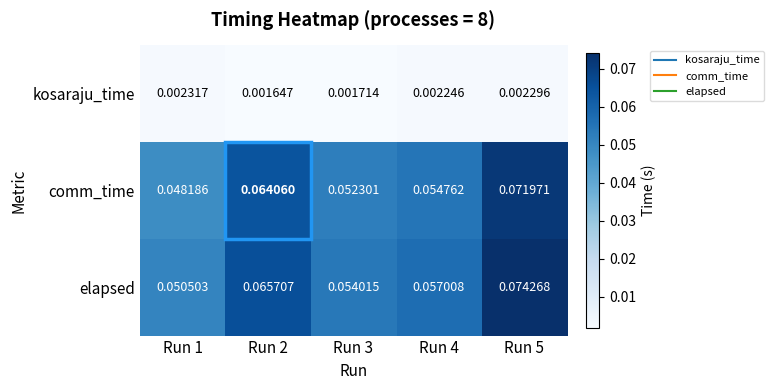

Is the value of comm_time at Run 4 greater than the value of elapsed at Run 2?

No